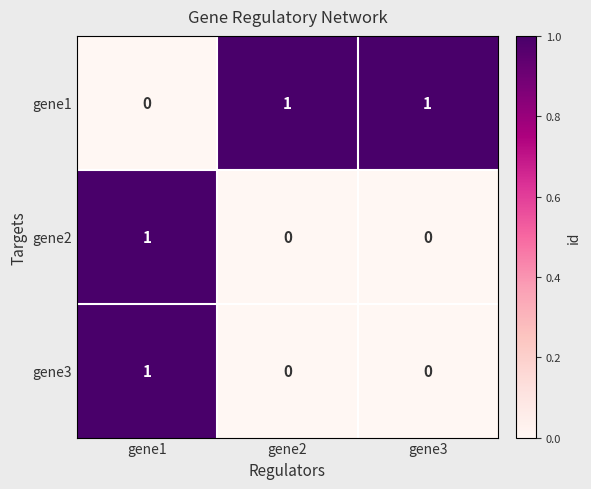

At which category is the sum across all series the highest?

gene1